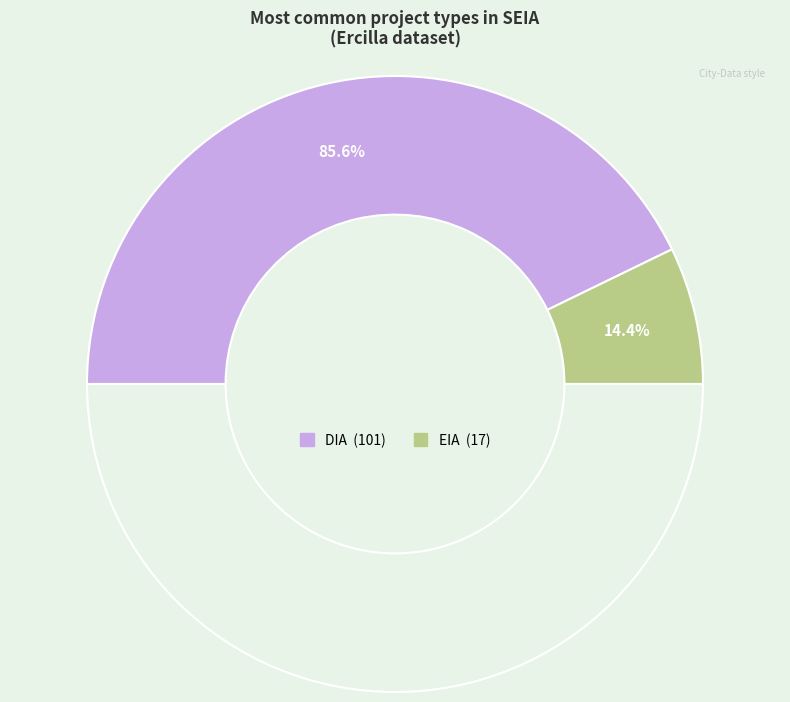

How many segments does this pie chart have?

2